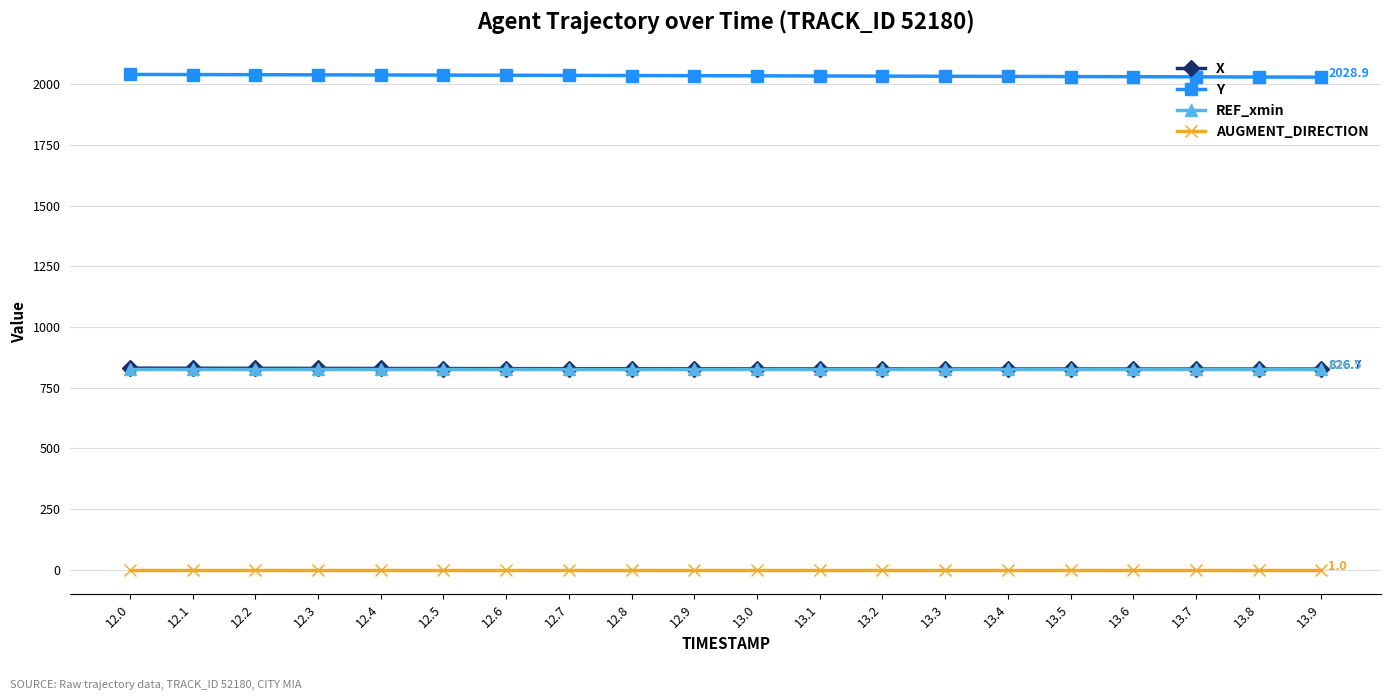

What is the sum of the REF_xmin values at 13.3 and 12.7?

1653.0